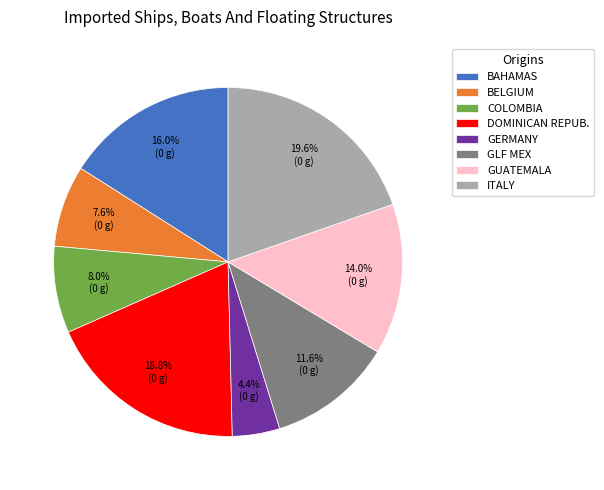

Does BAHAMAS represent more than half of the total?

No